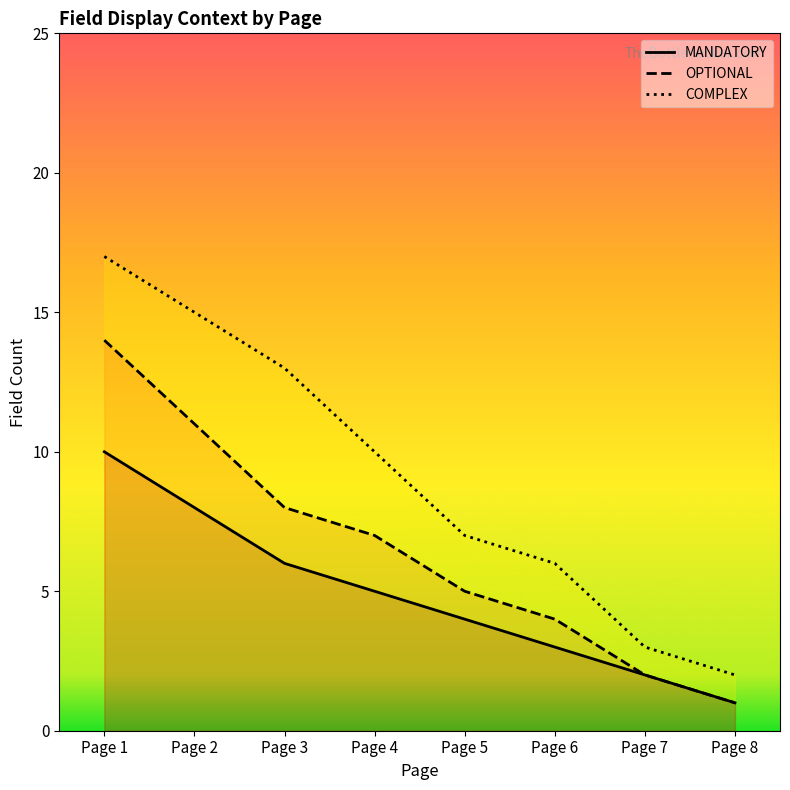

True or false: MANDATORY has more than 1 interior local peaks.

False